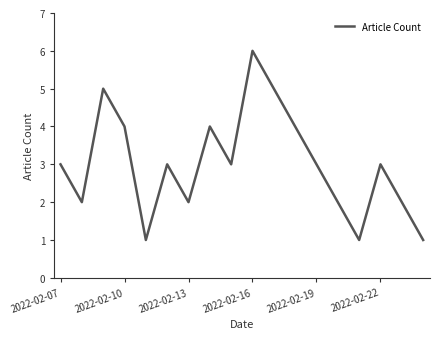

How many lines are shown in the chart?

1